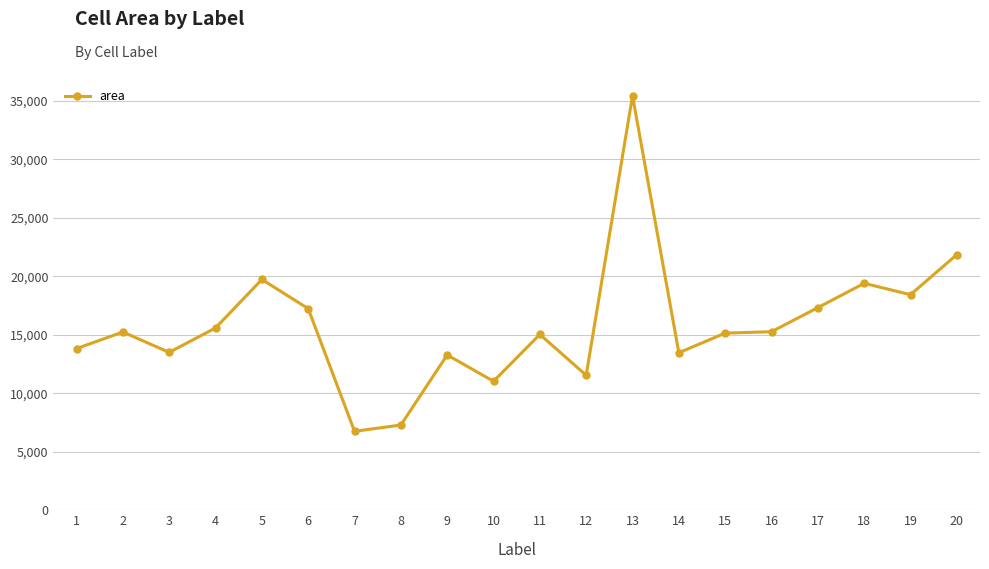

Does the chart display data point markers on the line(s)?

Yes